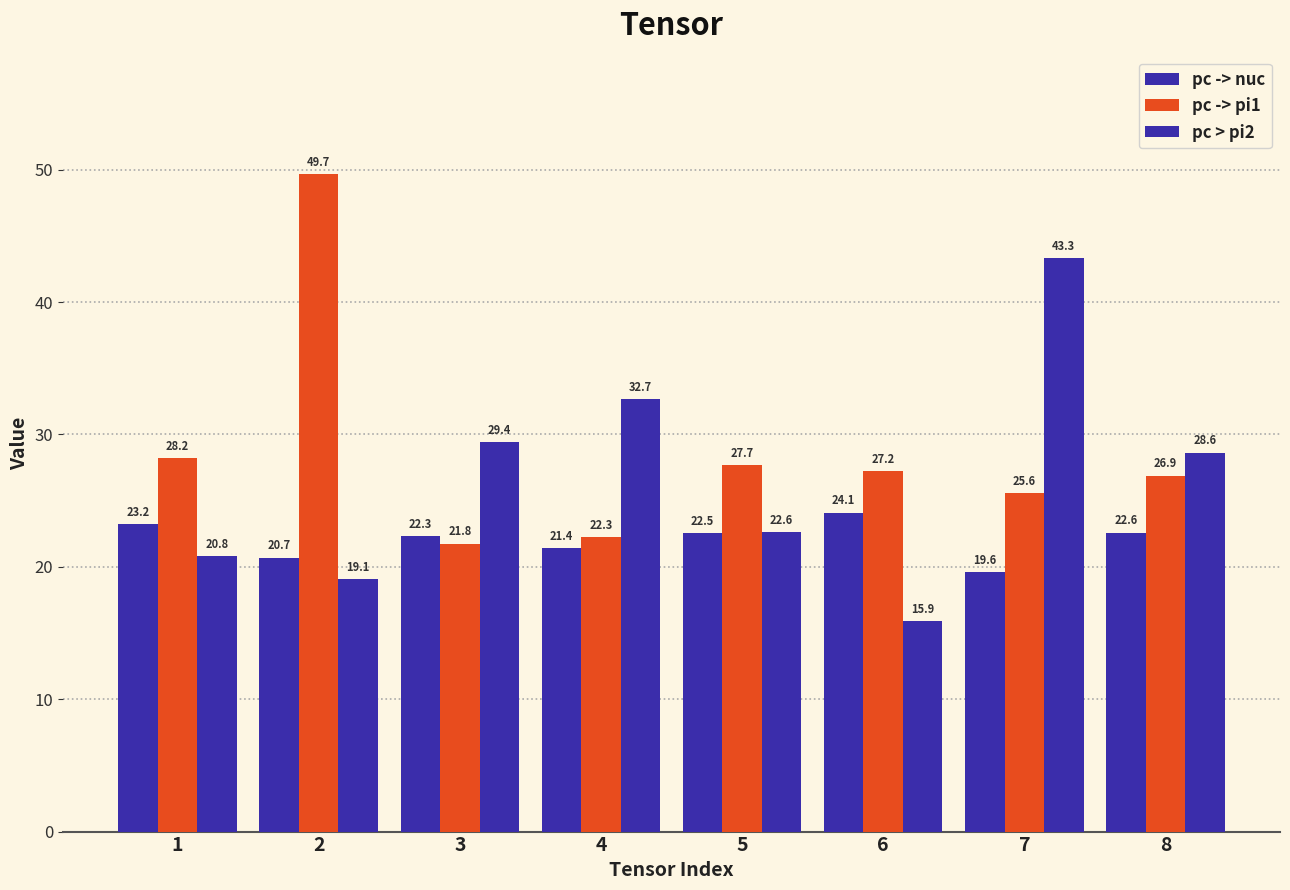

How many values in the pc -> pi1 series are below 27?

4